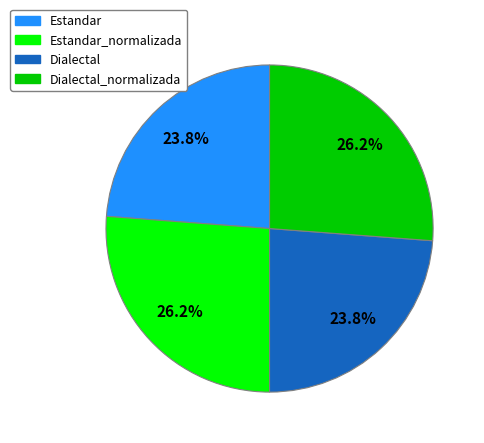

How many slices are in this pie chart?

4